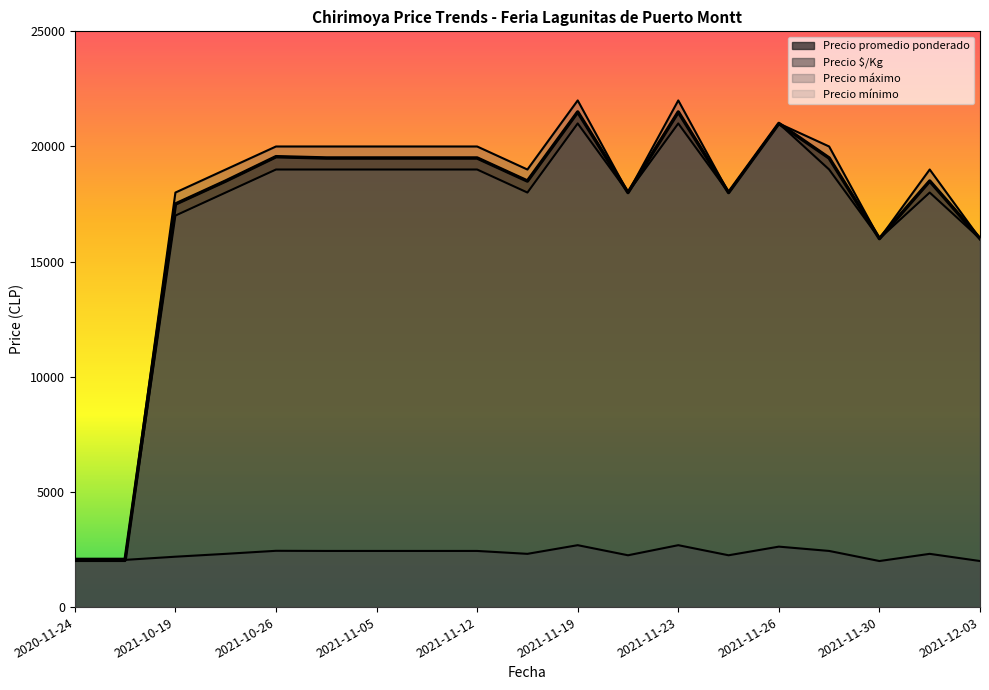

The Precio $/Kg series shows 2312 at 2021-10-22. True or false?

True